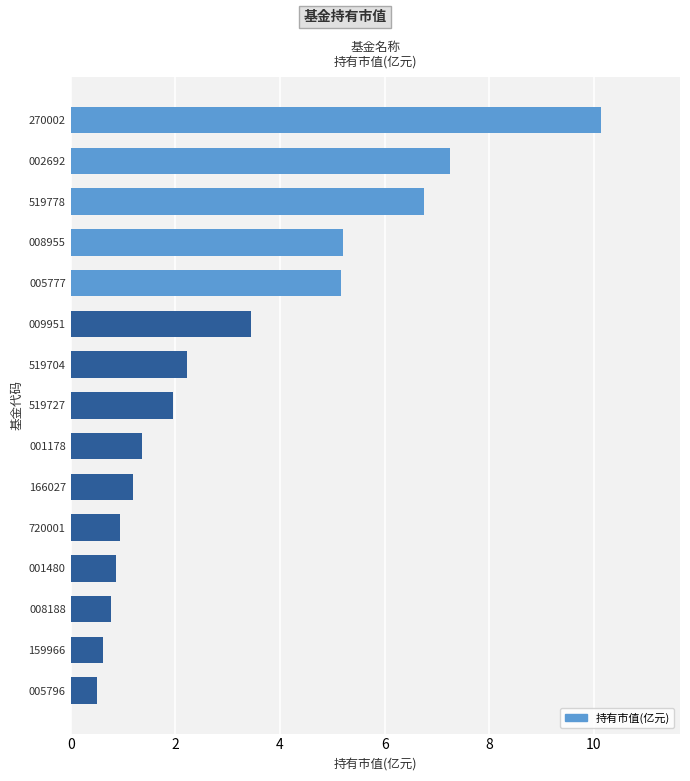

What is the average value?

3.2